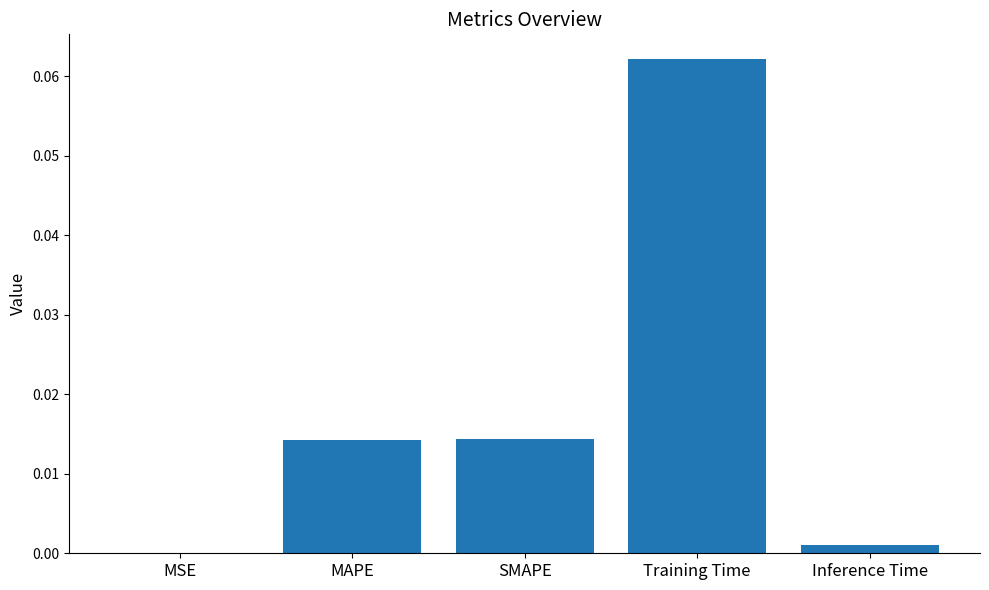

True or false: the data shows 0.0 at MSE.

True